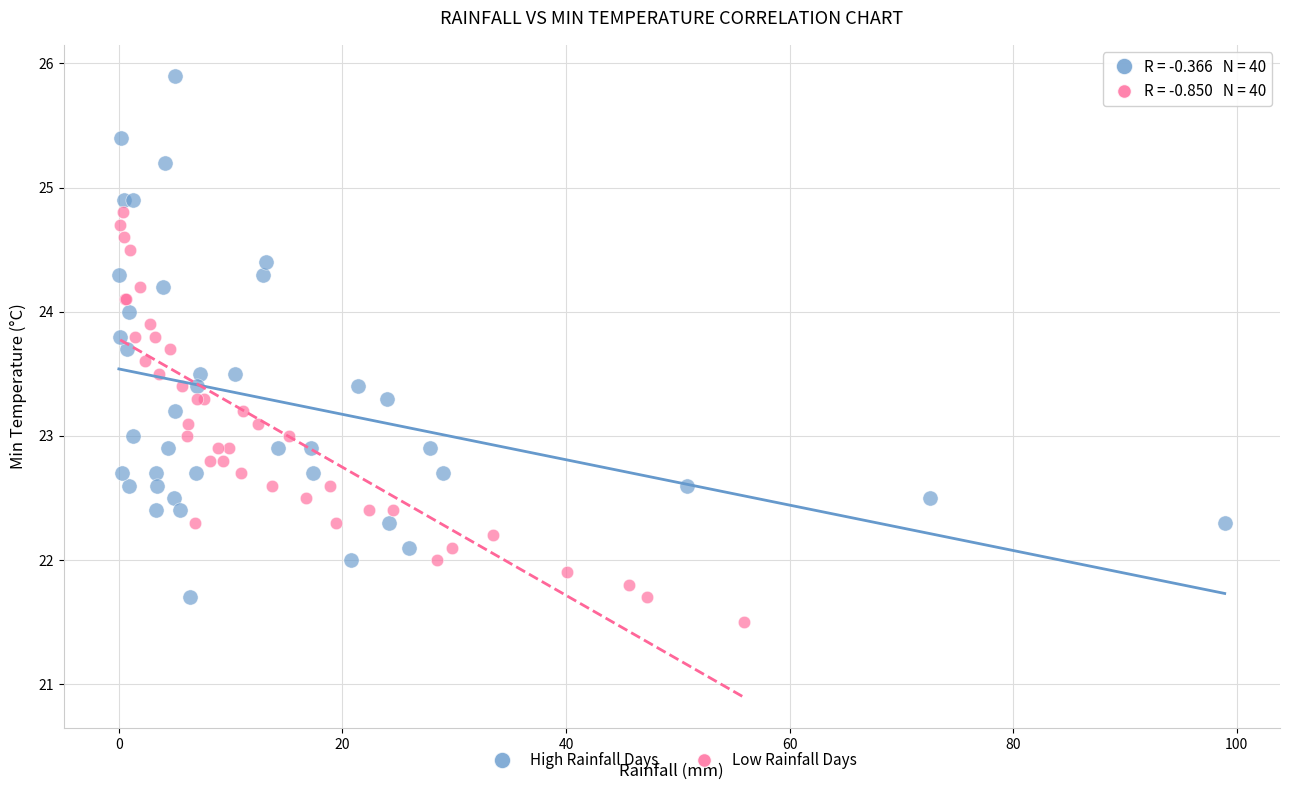

Which series contains the highest Y value?

High Rainfall Days